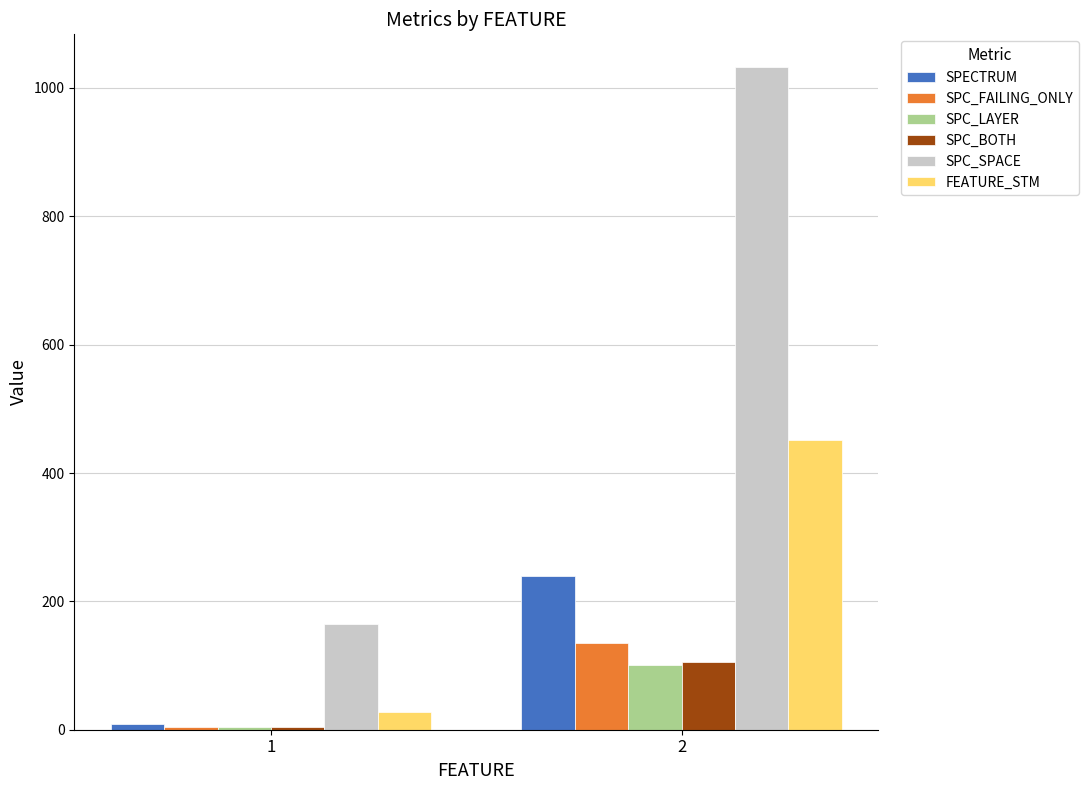

At which category is the sum across all series the highest?

2